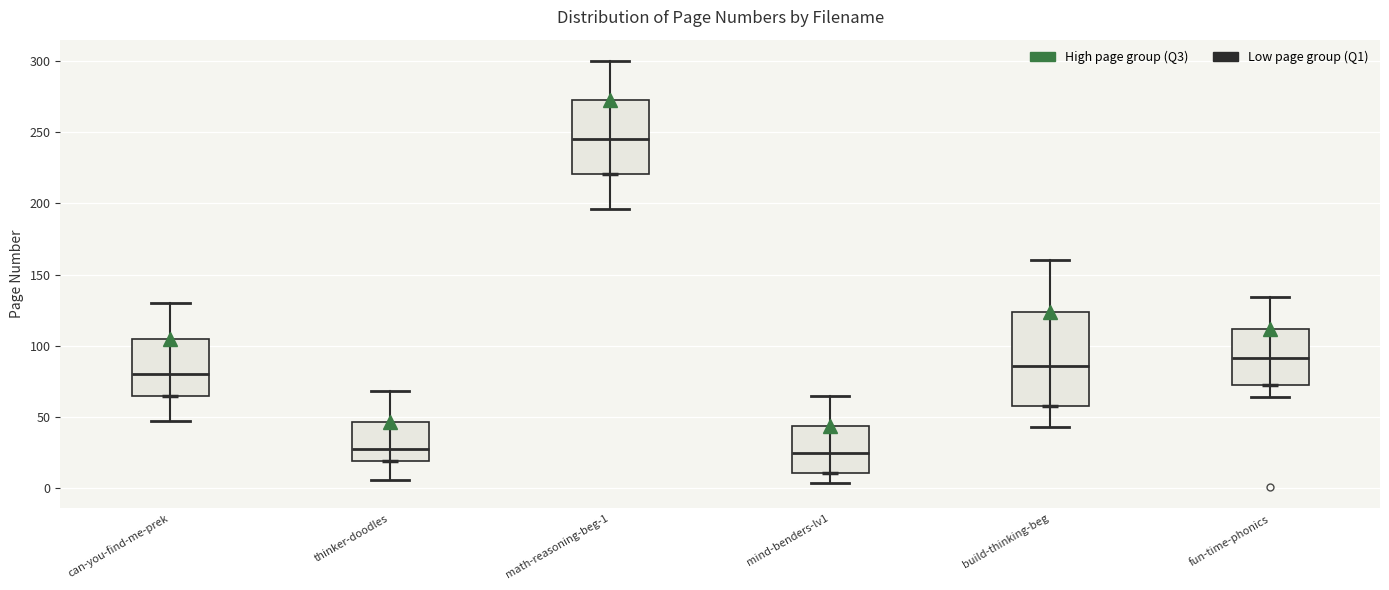

Which box has the highest median line?

math-reasoning-beg-1